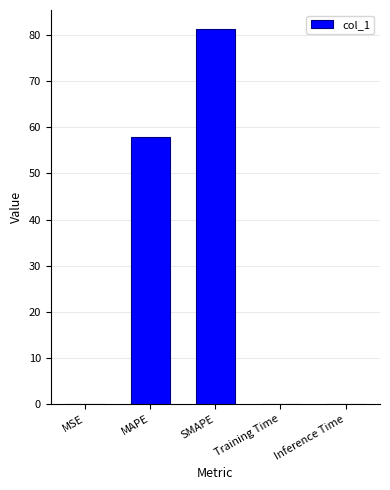

Where is the data nearest to the value 40?

MAPE